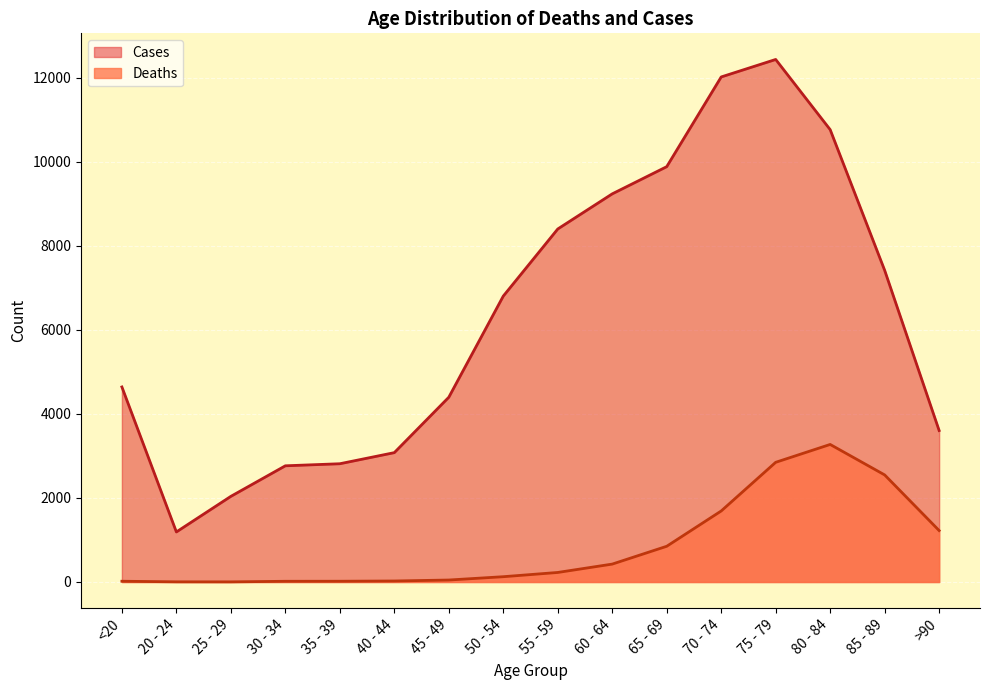

What is the sum of the Deaths values at 50 - 54 and 75 - 79?

2974